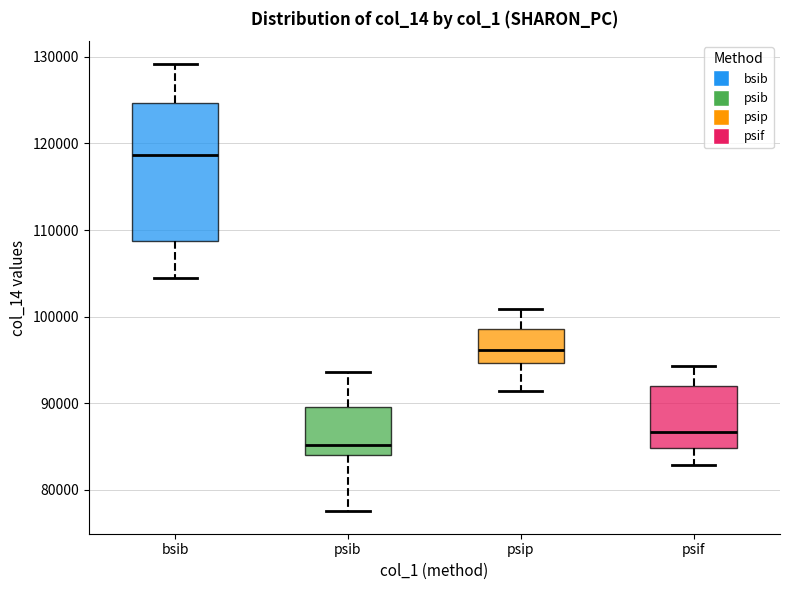

Reading left to right, transcribe this box plot: for each box, give where its median line is, the range the box spans, and where its two whiskers end, as read against the y-axis. The values are not printed on the chart, so give them approximately, as read against the axis.

bsib: median 119000, box 109000 to 125000, whiskers 104000 to 129000
psib: median 85000, box 84000 to 90000, whiskers 78000 to 94000
psip: median 96000, box 95000 to 99000, whiskers 91000 to 101000
psif: median 87000, box 85000 to 92000, whiskers 83000 to 94000